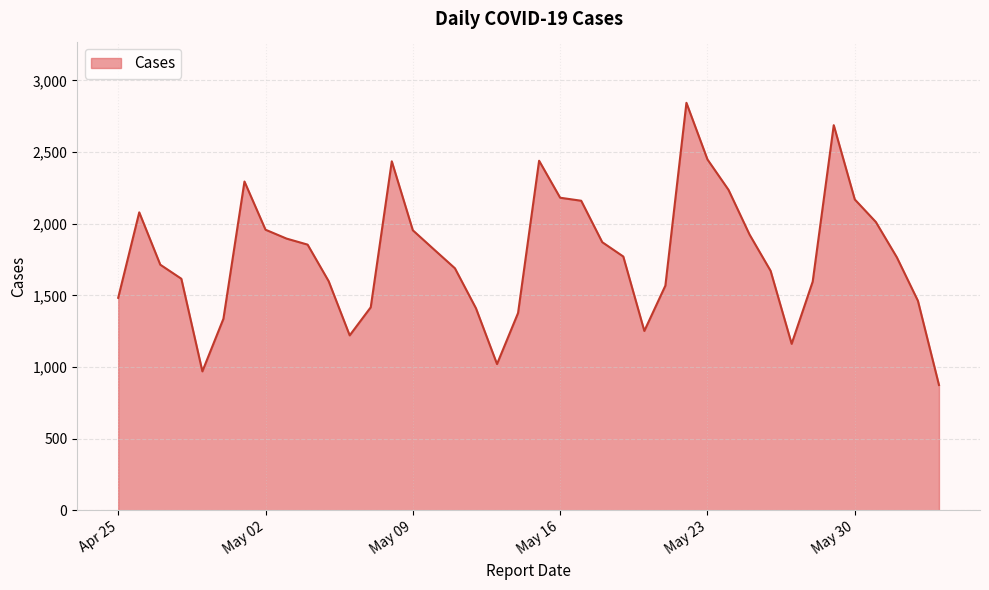

What is the greatest value displayed?

2843